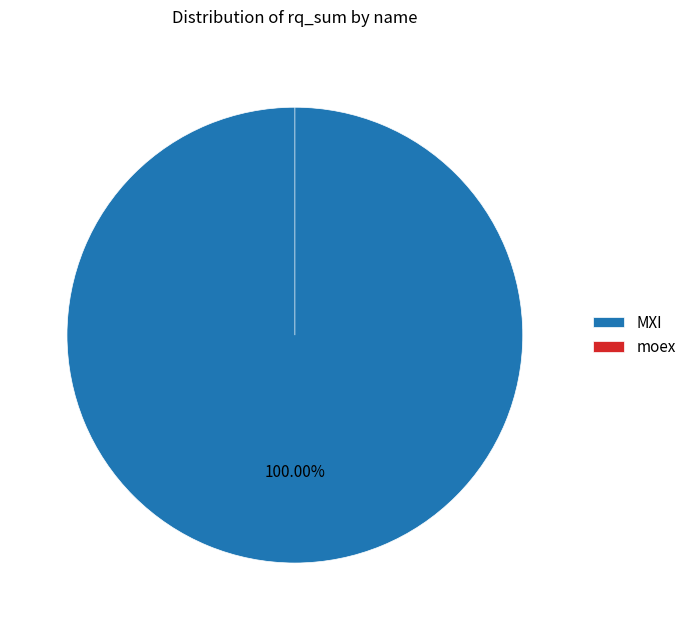

Is it true that MXI is 100% of the pie?

True